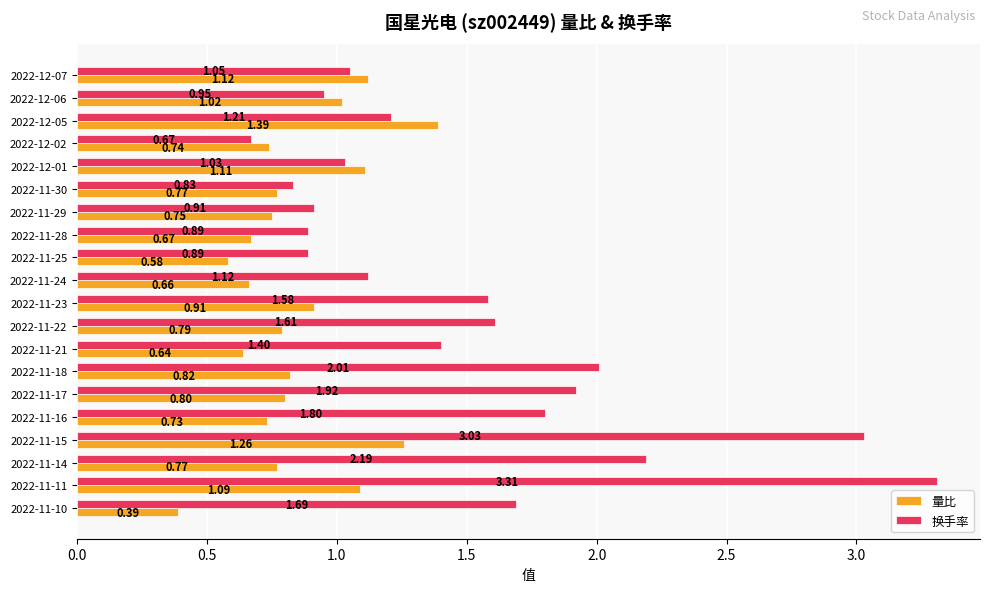

What is the sum of all 换手率 values?

30.1